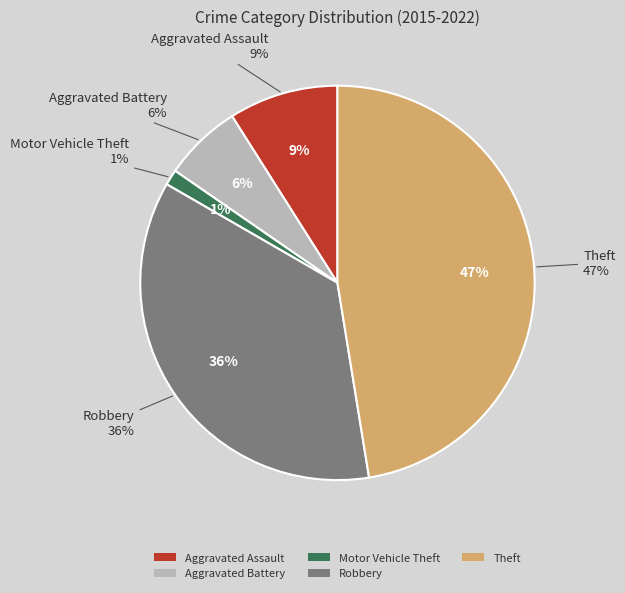

What percentage is the Aggravated Battery slice, to the nearest percent?

6%